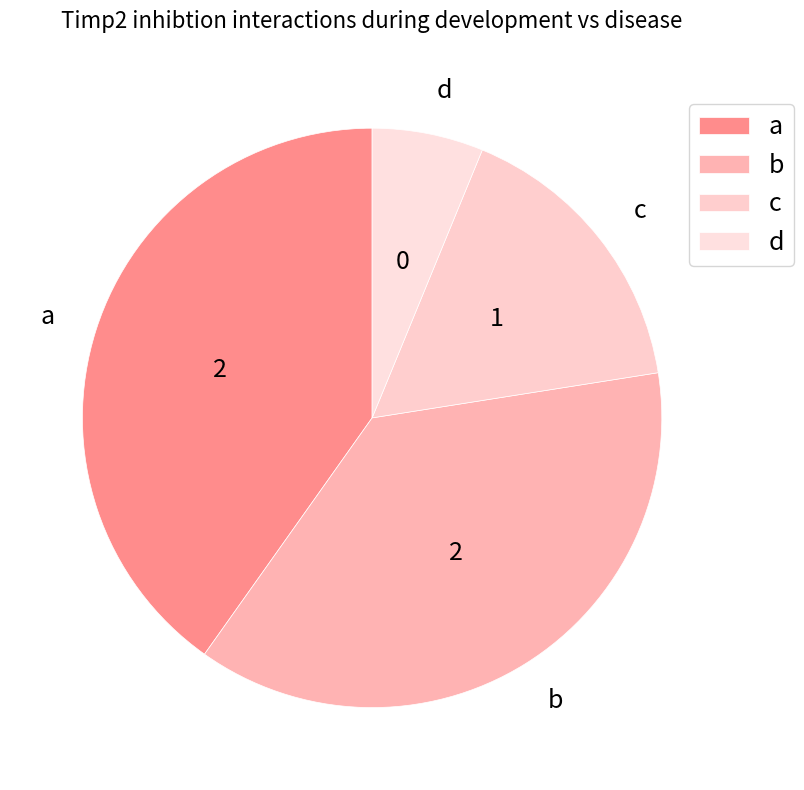

Does d represent more than half of the total?

No